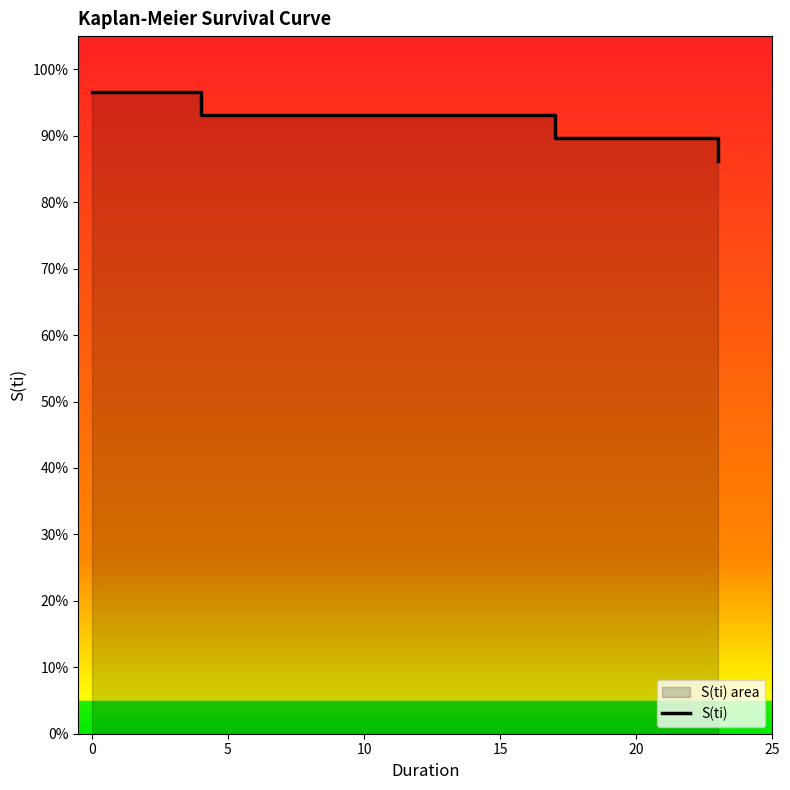

What is the minimum value shown in the chart?

0.9